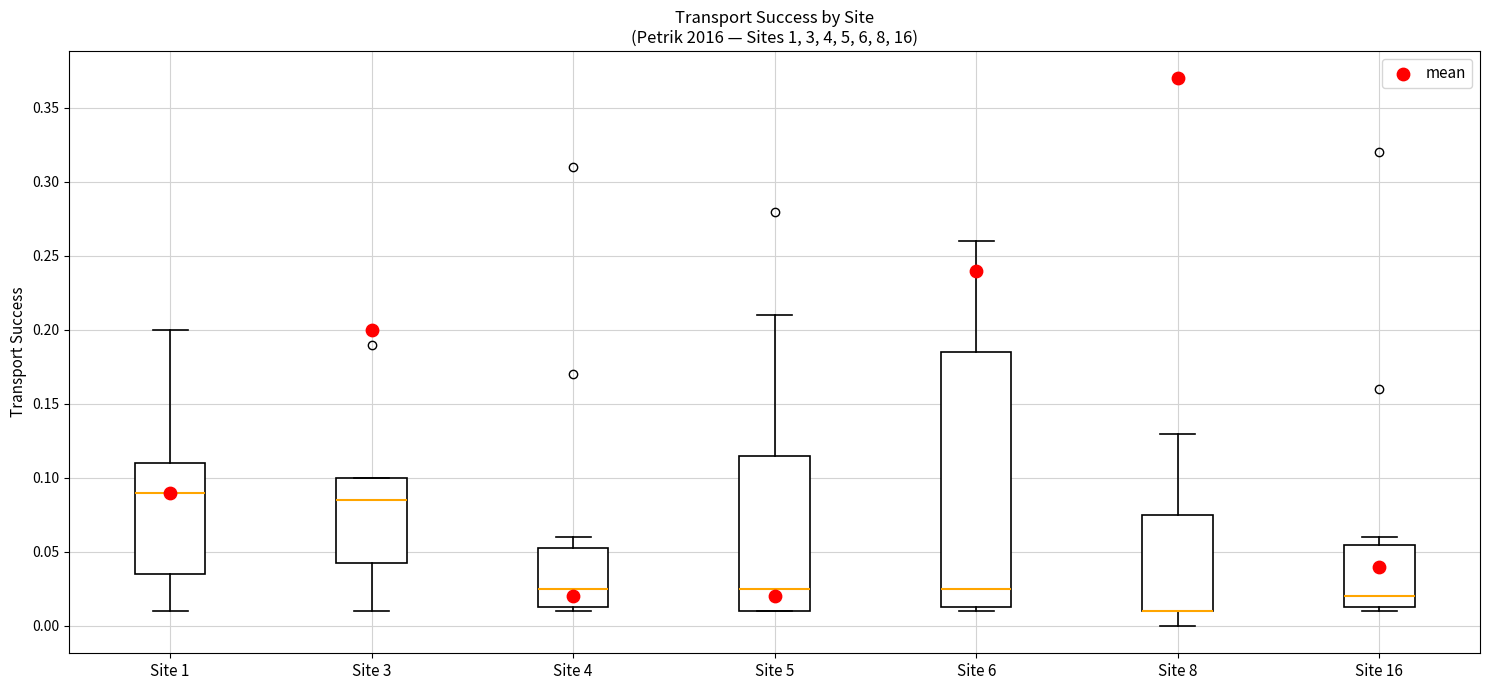

Reading left to right, read every box against the y-axis: the position of its median line, the range the box covers, and the ends of its whiskers. The values are not printed on the chart, so give them approximately, as read against the axis.

Site 1: median 0.090, box 0.035 to 0.110, whiskers 0.010 to 0.200
Site 3: median 0.085, box 0.045 to 0.100, whiskers 0.010 to 0.100
Site 4: median 0.025, box 0.015 to 0.055, whiskers 0.010 to 0.060
Site 5: median 0.025, box 0.010 to 0.115, whiskers 0.010 to 0.210
Site 6: median 0.025, box 0.015 to 0.185, whiskers 0.010 to 0.260
Site 8: median 0.010 (drawn on the box's lower edge), box 0.010 to 0.075, whiskers 0.000 to 0.130
Site 16: median 0.020, box 0.015 to 0.055, whiskers 0.010 to 0.060